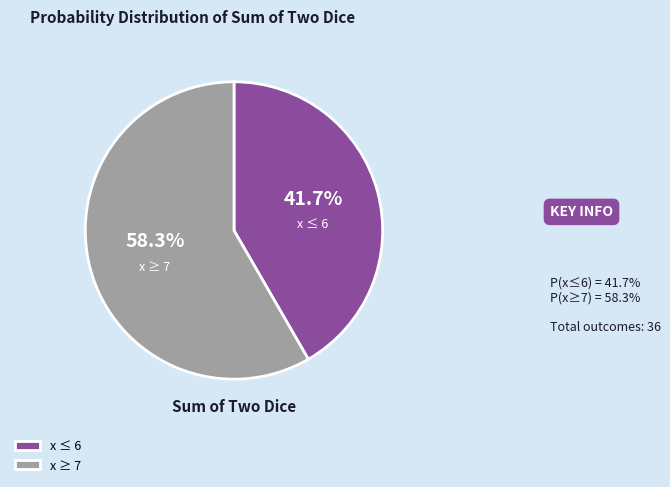

What percentage do x ≤ 6 and x ≥ 7 together represent?

100.0%